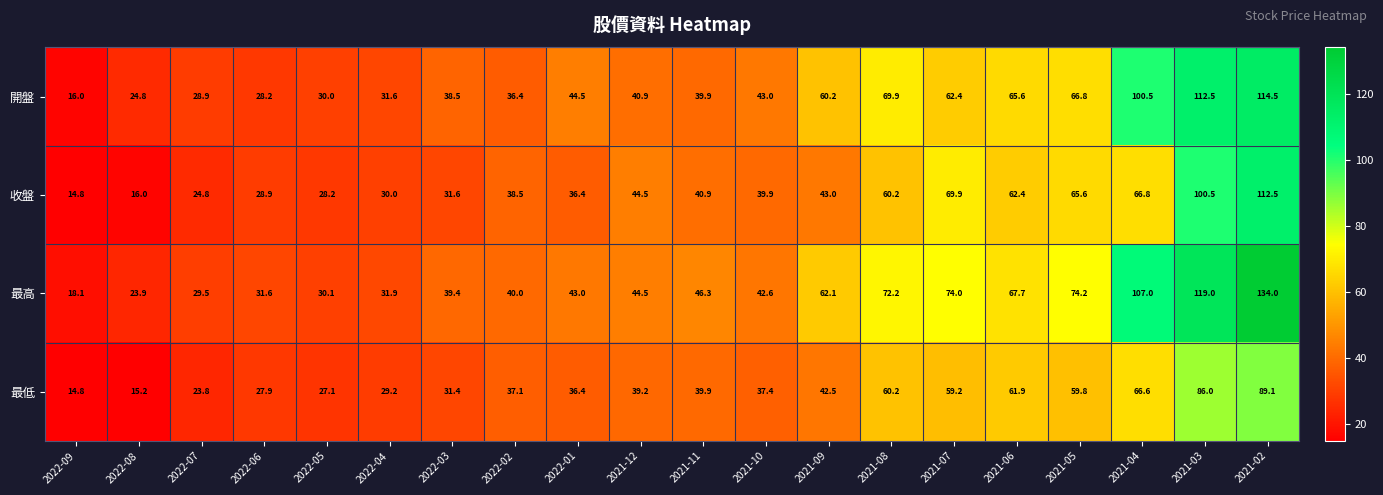

The value of 最高 at 2022-04 is 31.9. True or false?

True